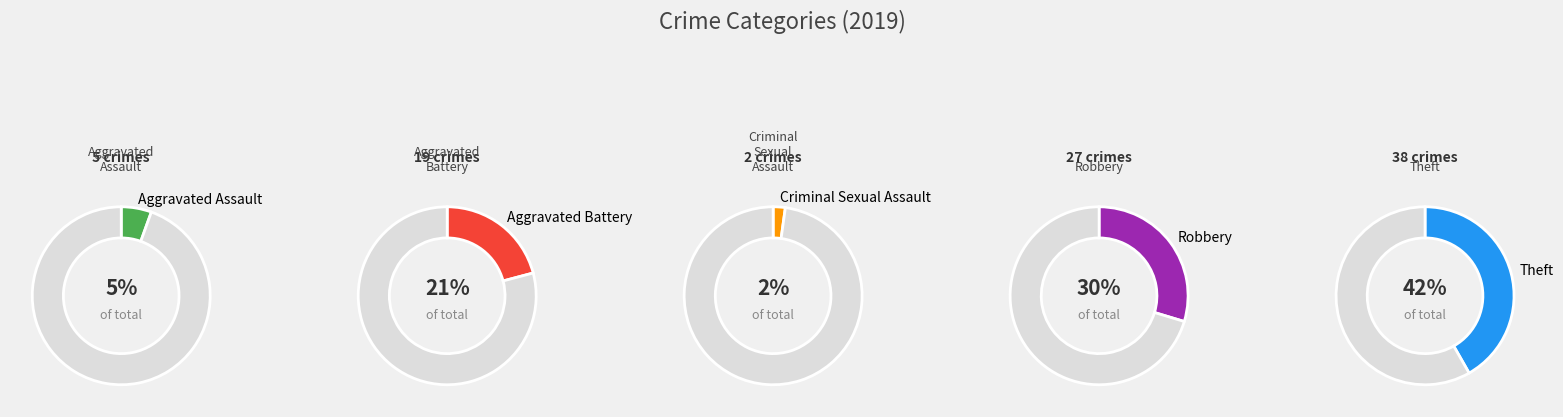

Combined, what portion of the pie is Theft and Aggravated Assault?

47.3%